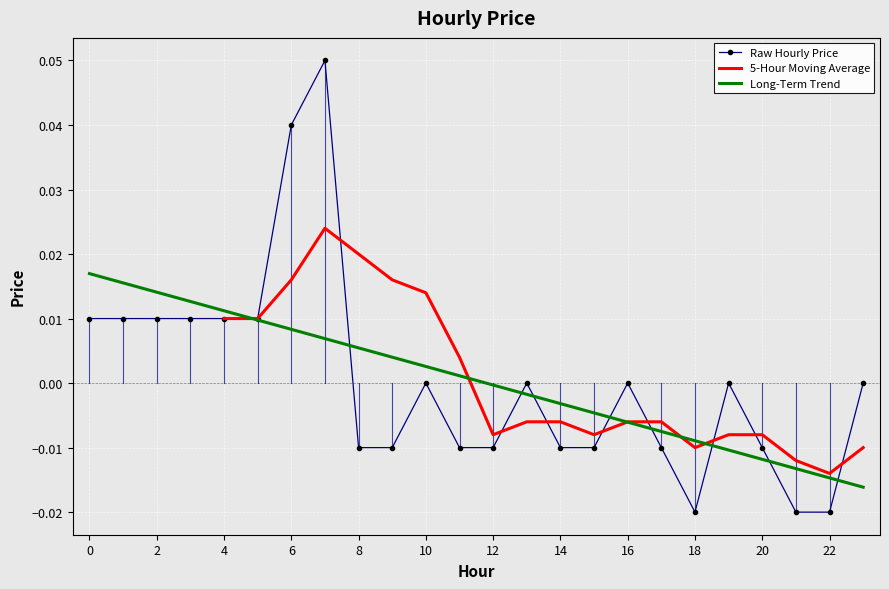

The value at 13 is 0.0. True or false?

True